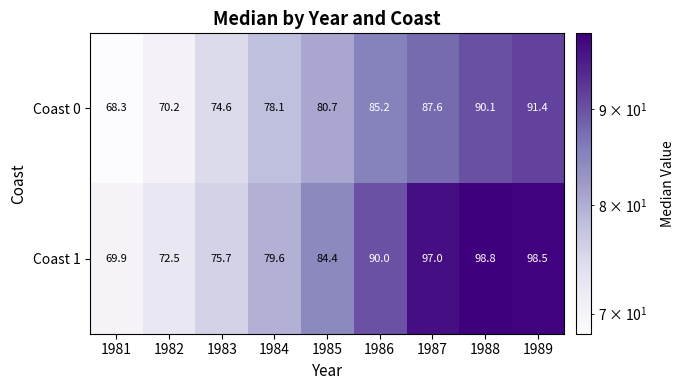

Which series changed the most between 1981 and 1987?

Coast 1